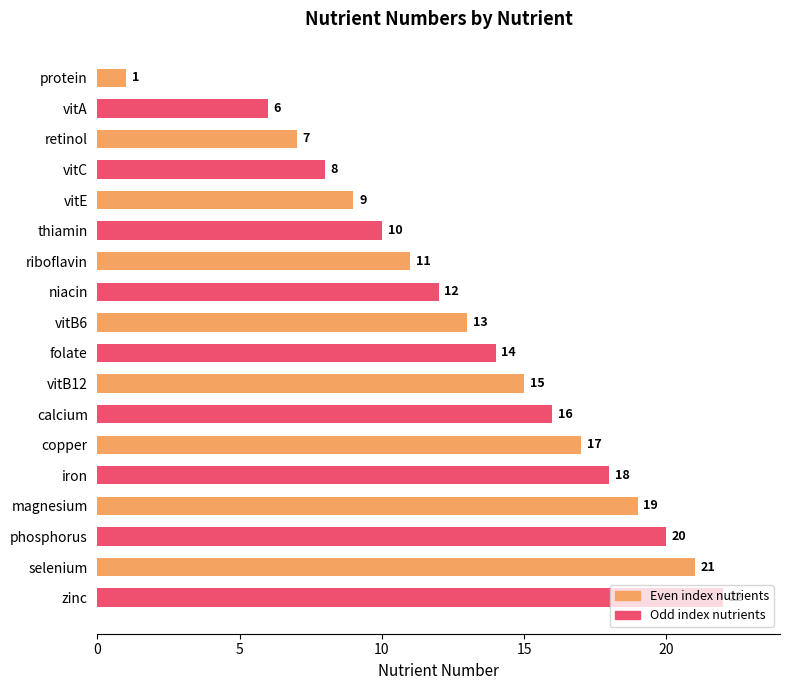

What is the ratio of the value at riboflavin to the value at zinc?

0.5